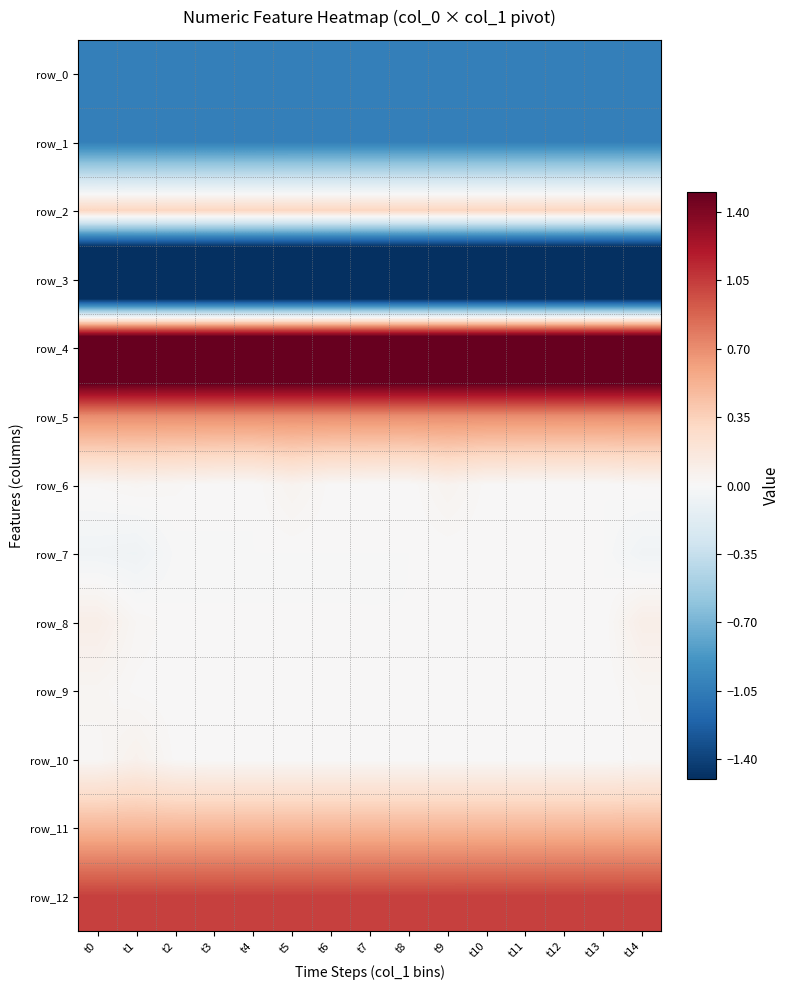

What is the total value across all series at t4?

-0.2